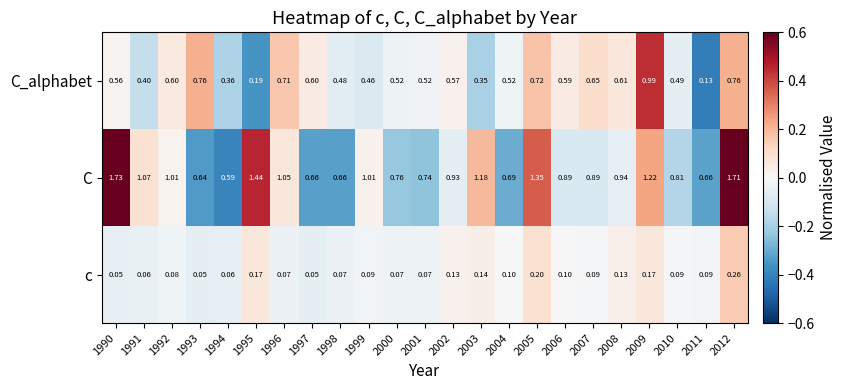

Which series changed the most between 1990 and 1999?

C